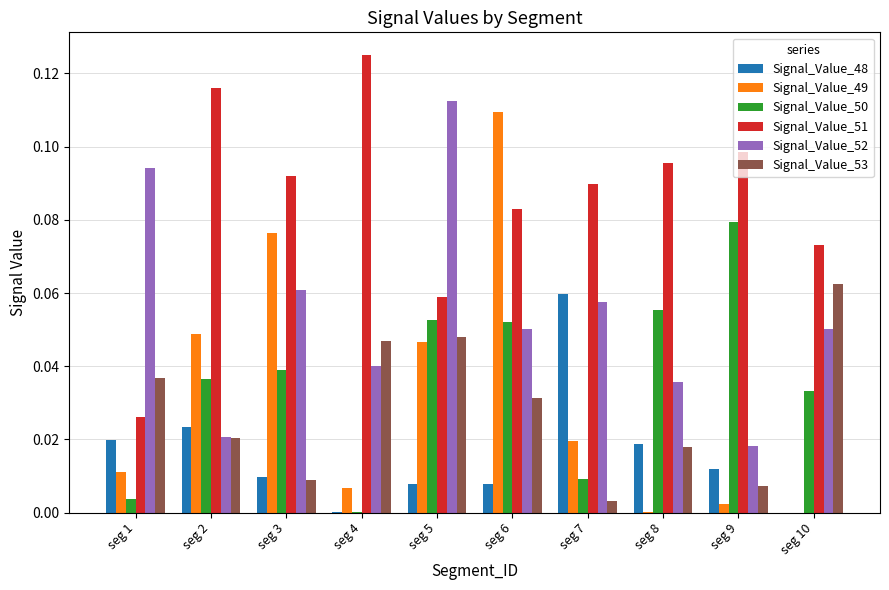

Are the bars grouped side by side (vs. stacked)?

Yes